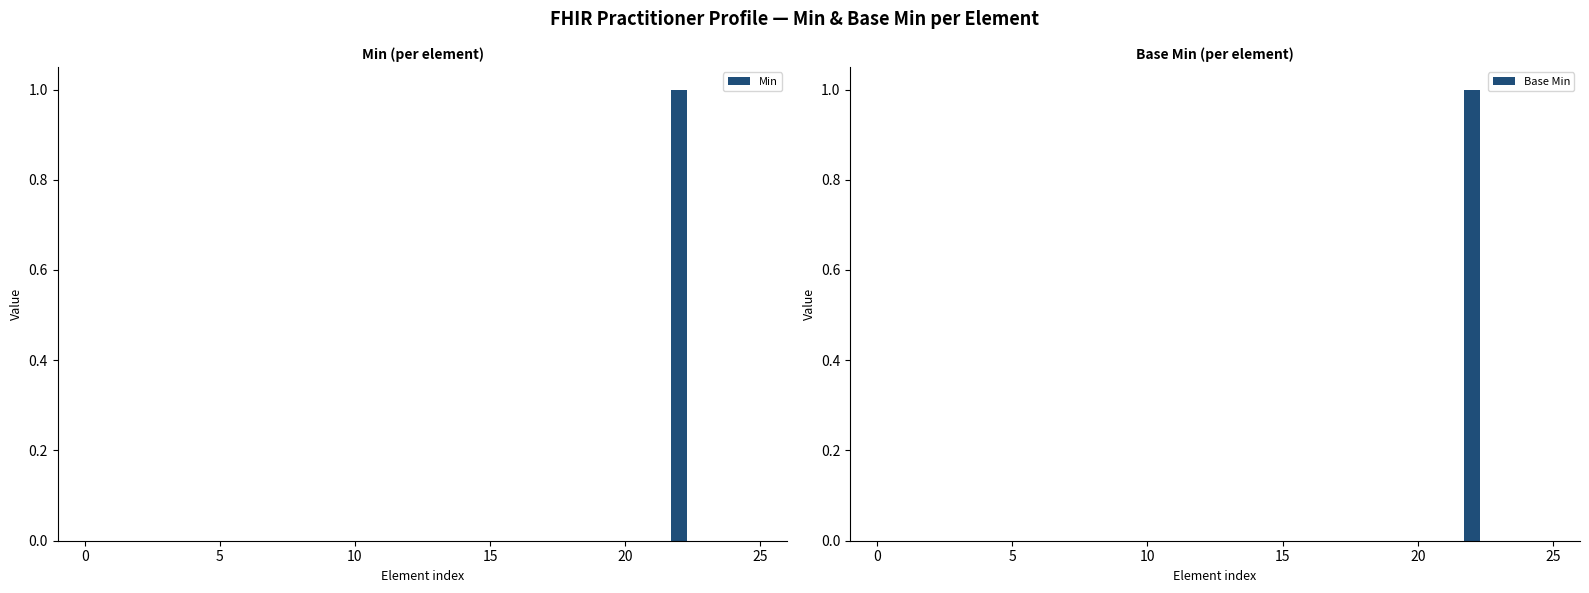

How many distinct data groups are displayed?

2